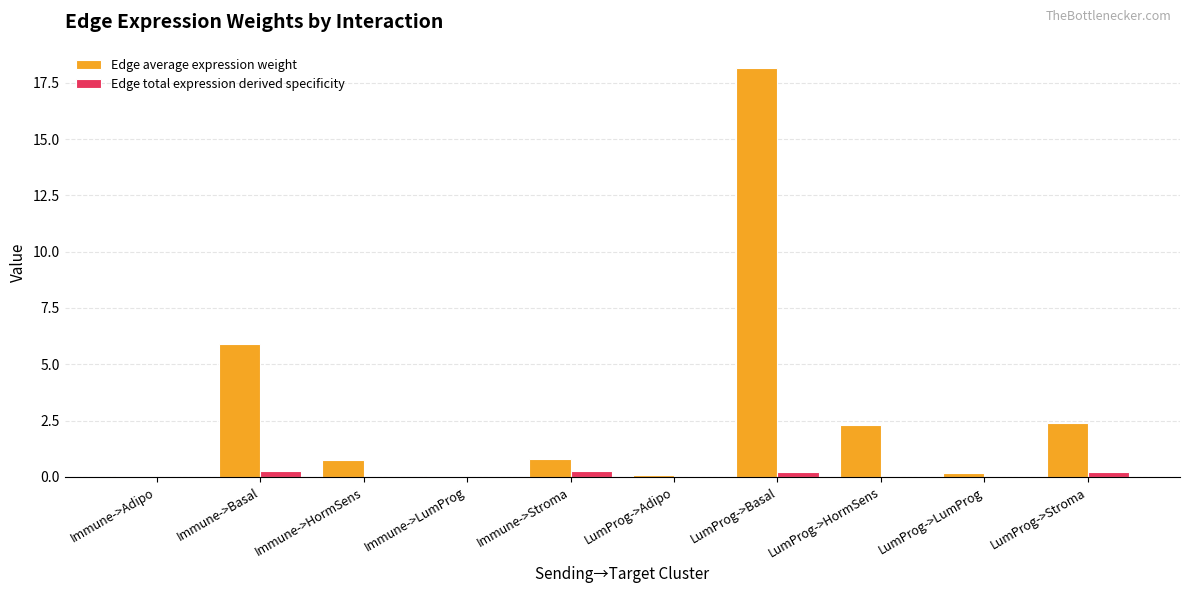

Which series has the largest total across all categories?

Edge average expression weight